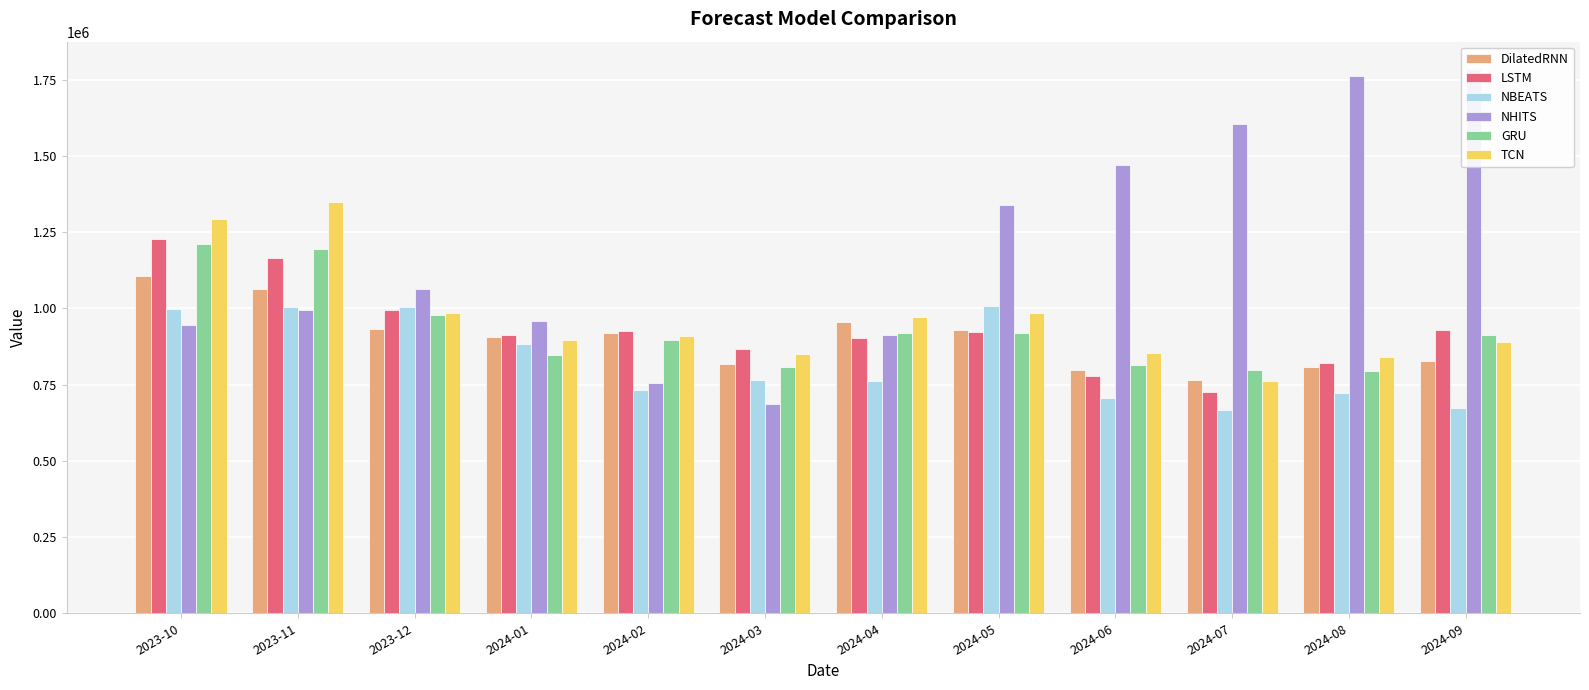

What is the difference between the maximum and minimum values in the GRU series?

418393.8